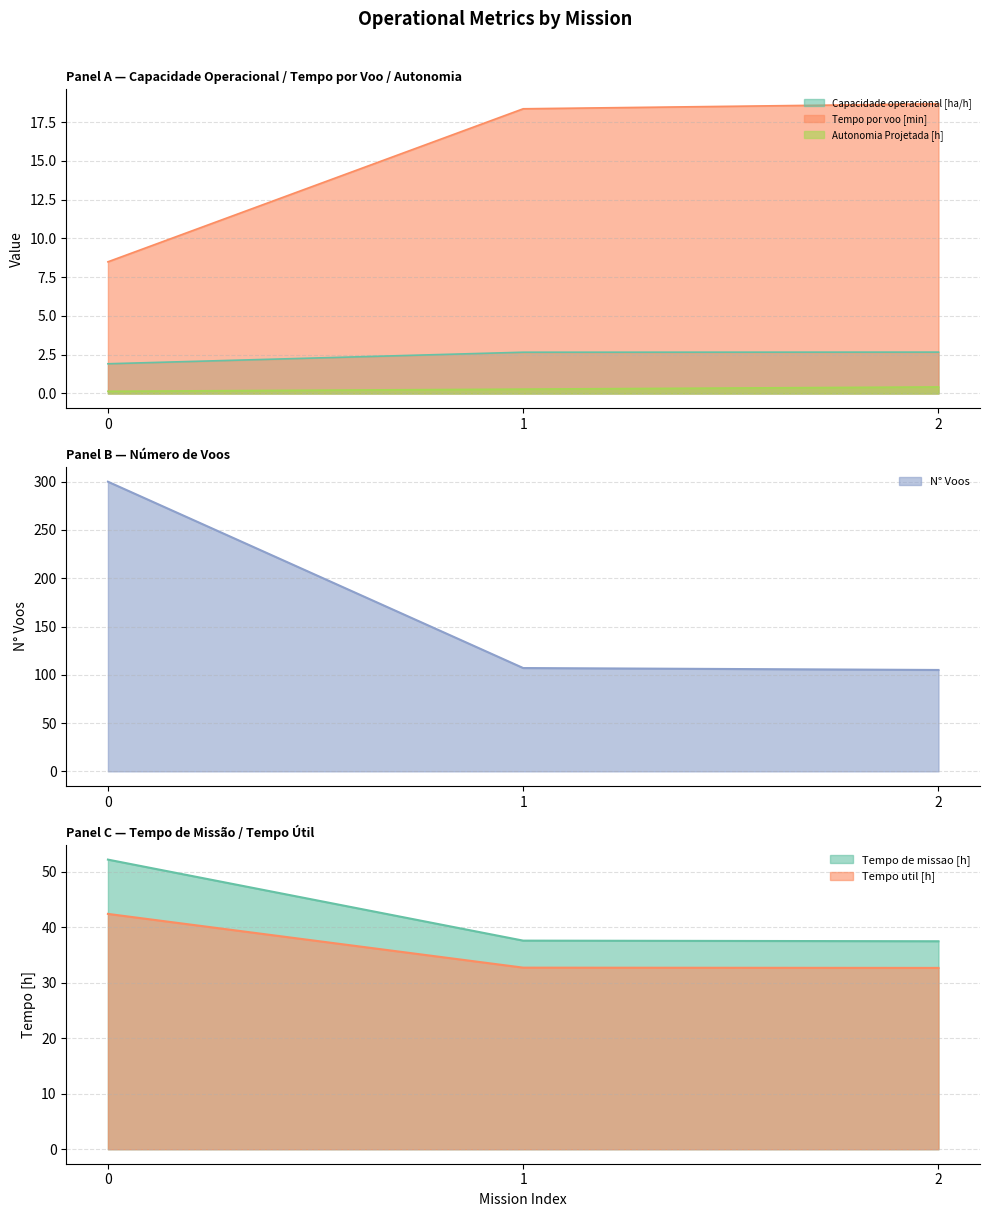

Which has a higher value, 2 or 0?

2